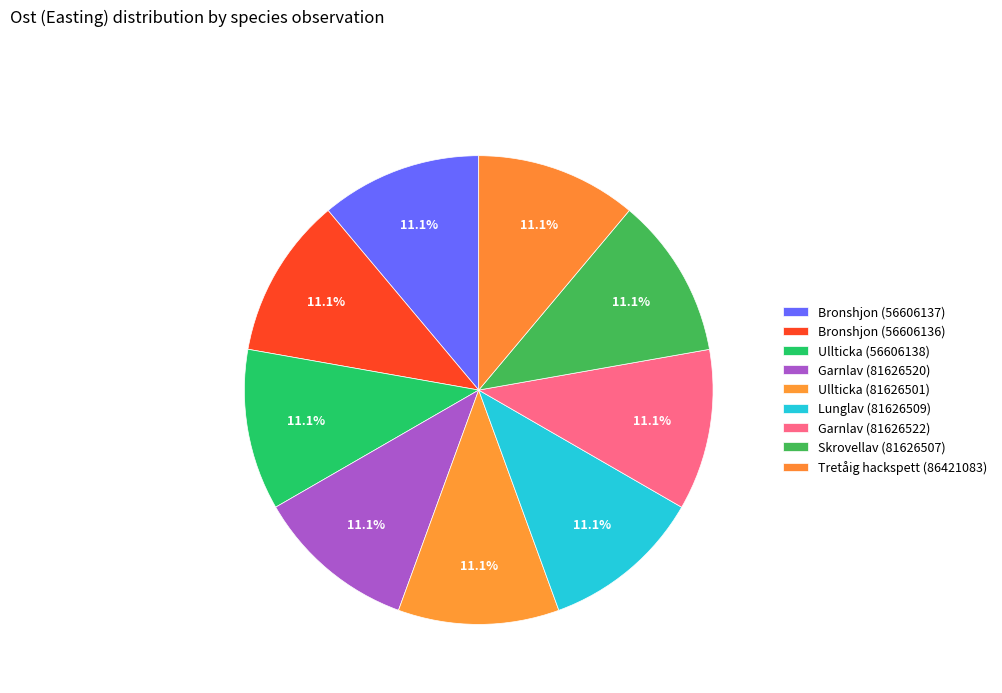

What is the largest slice in the pie chart?

Ullticka (56606138)